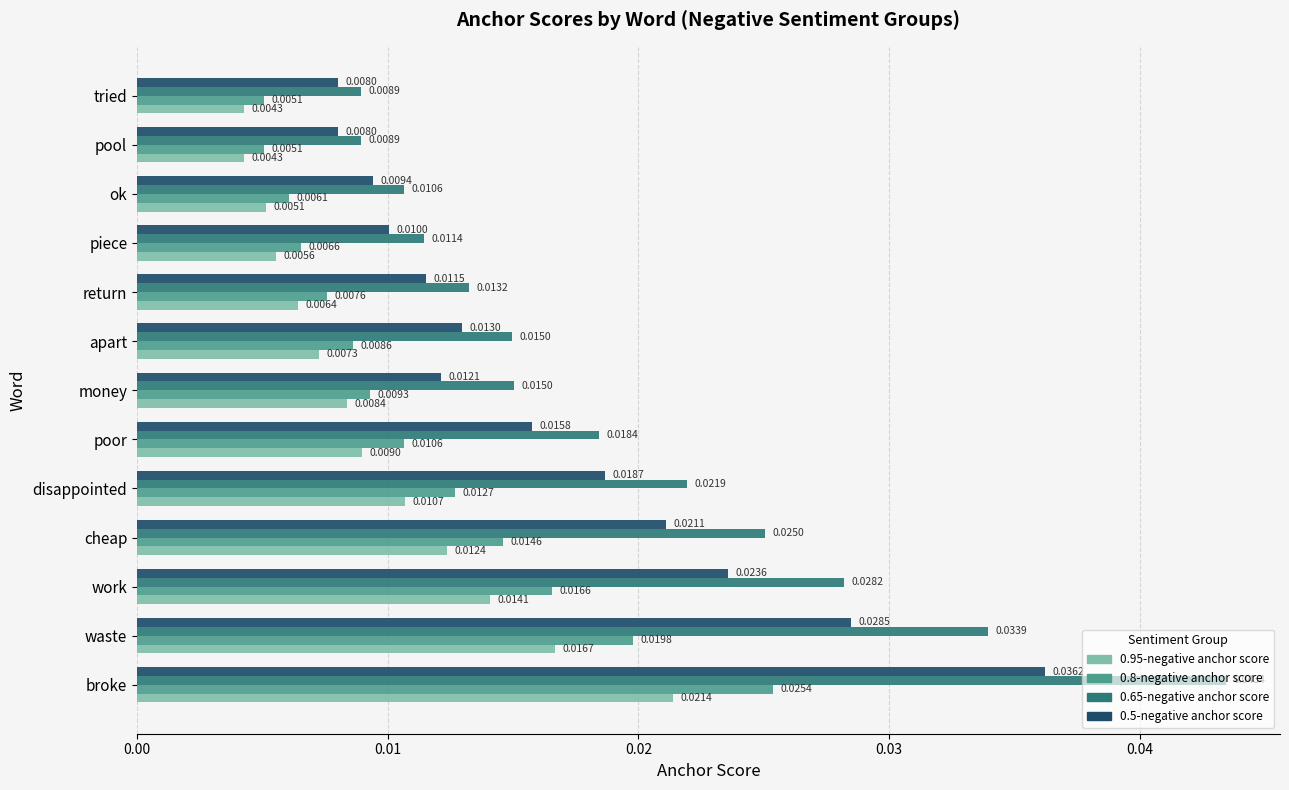

List the series in order of their overall mean, highest first.

0.65-negative anchor score, 0.5-negative anchor score, 0.8-negative anchor score, 0.95-negative anchor score